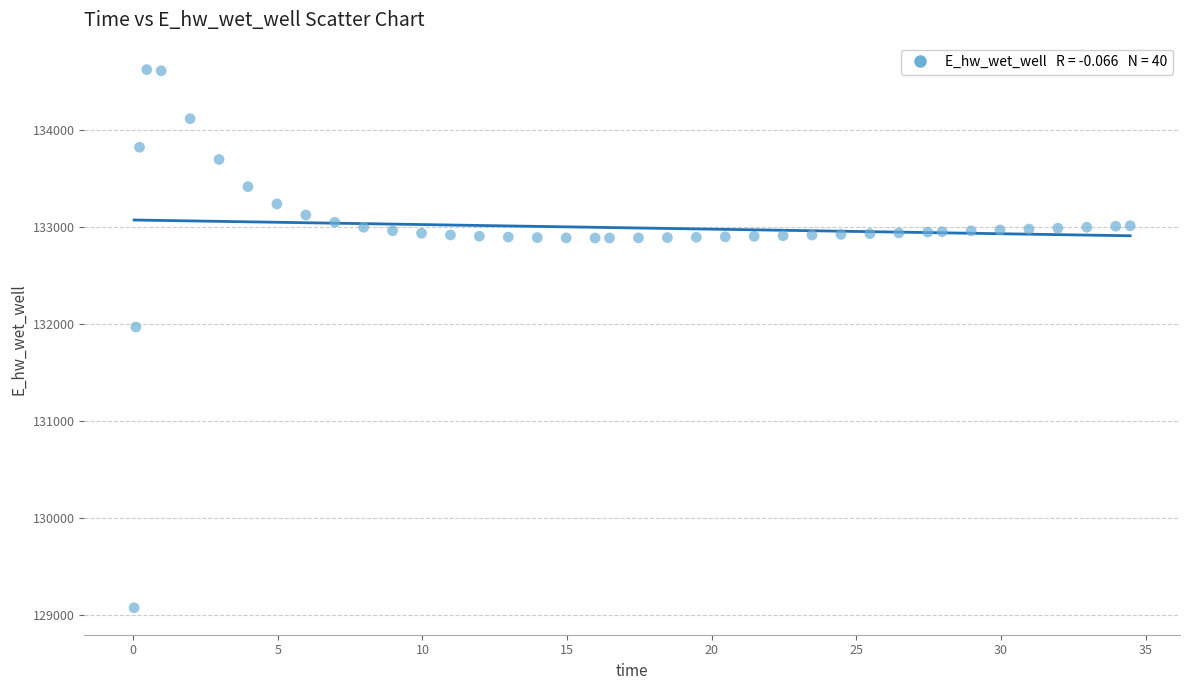

What Y value in the scatter plot is closest to 131849?

131970.2